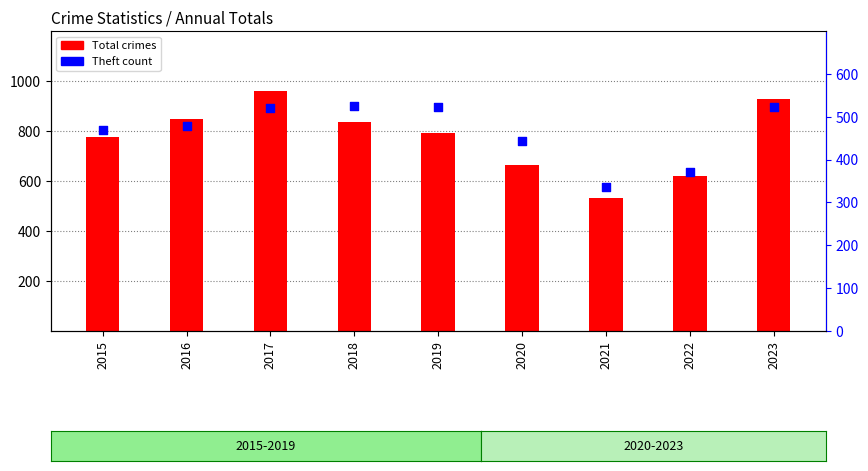

Which series has the widest spread of Y values?

Total